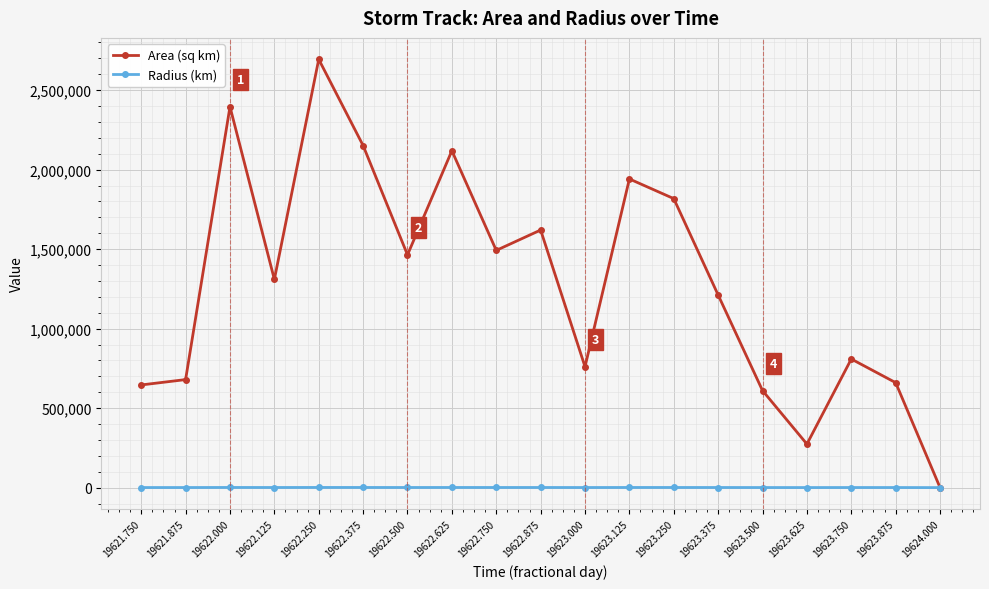

What is the value of the Area (sq km) point at the 8th from the left?

2118750.0